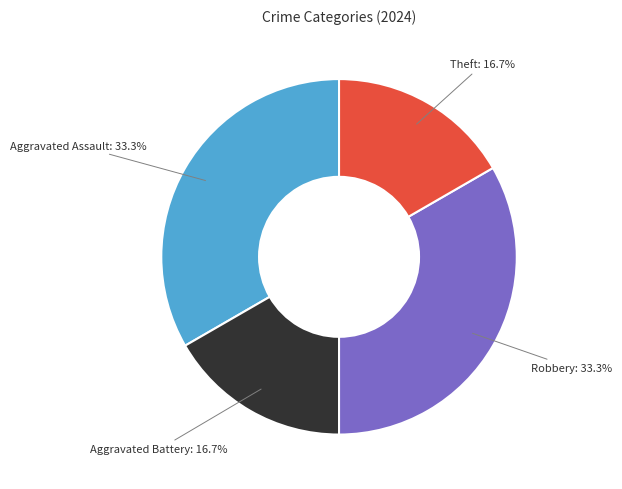

Is there any slice that represents more than half of the pie?

No